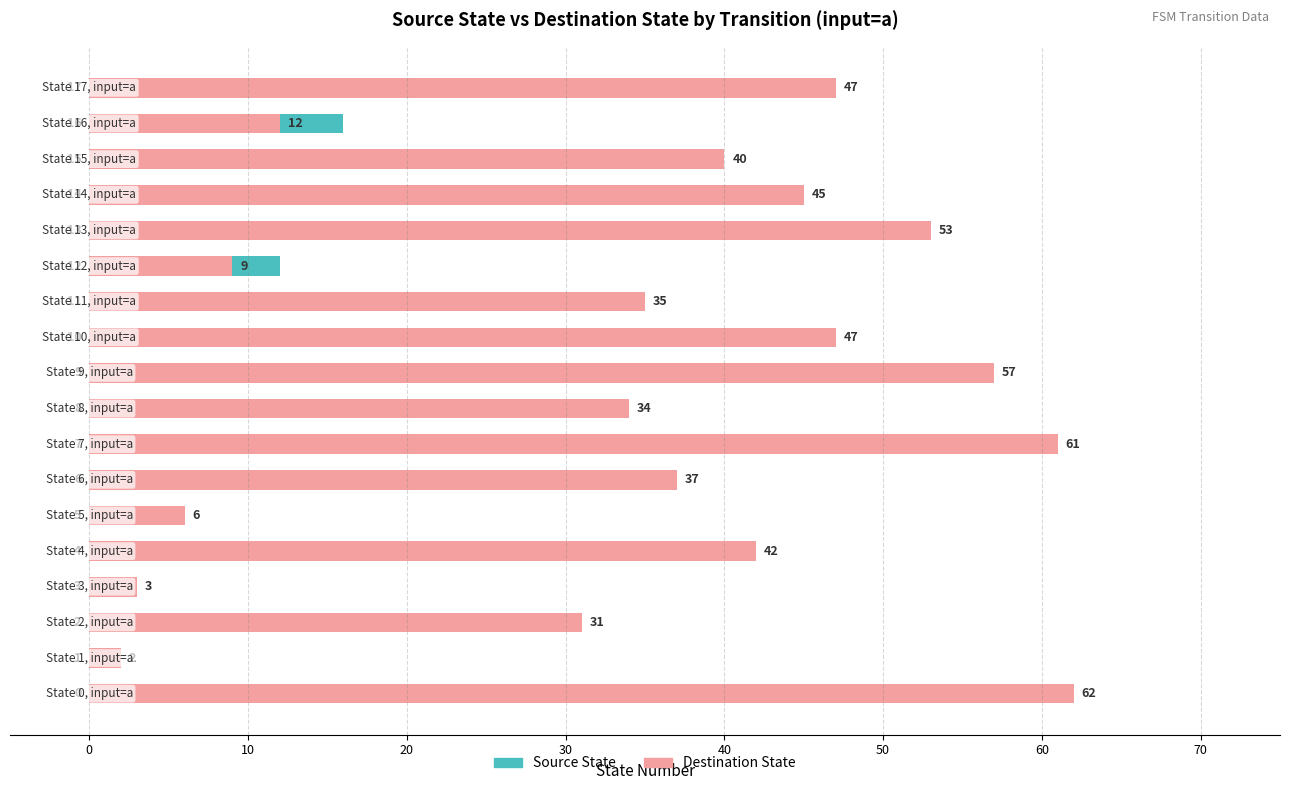

What value does the Source State series have at 50, to the nearest 5?

5